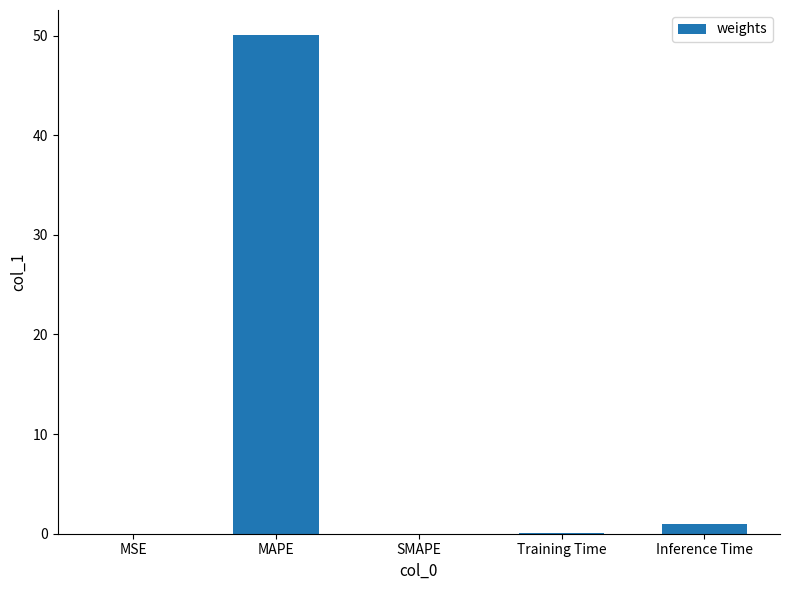

Which has a higher value, MAPE or Inference Time?

MAPE